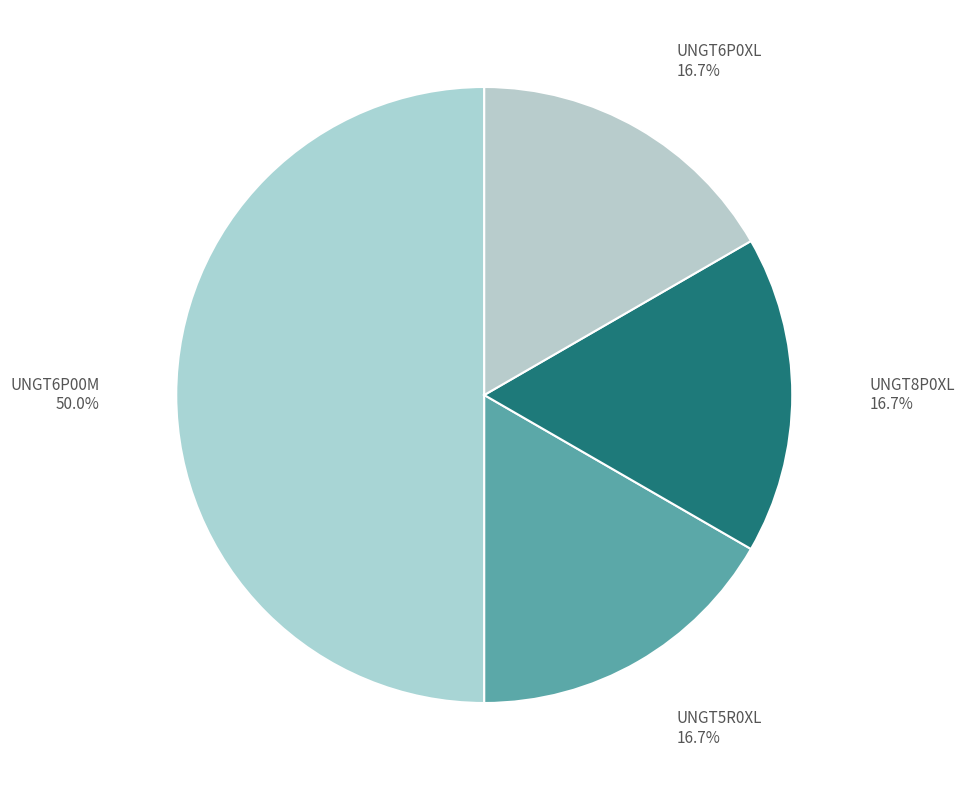

How many segments does this pie chart have?

4